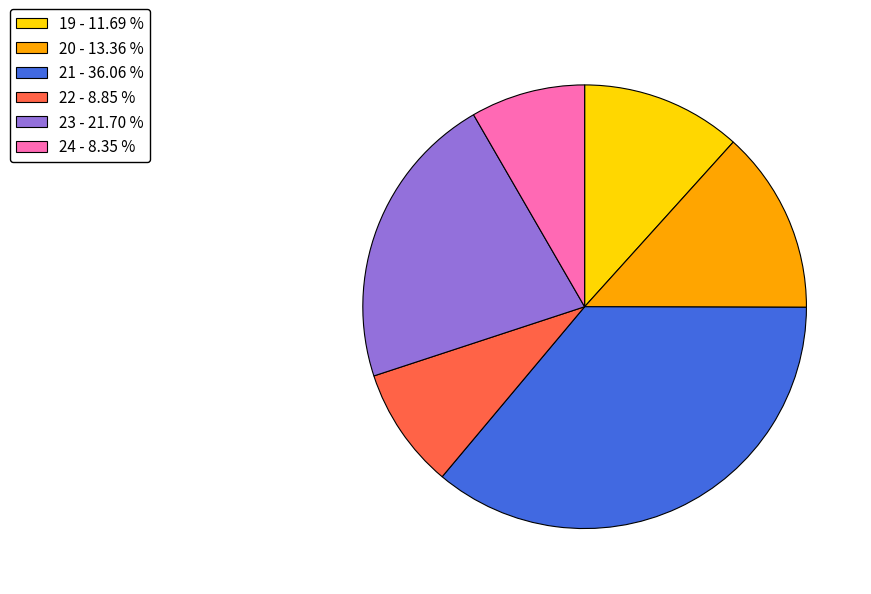

Is the sum of 19 - 11.69 % and 23 - 21.70 % greater than half?

No